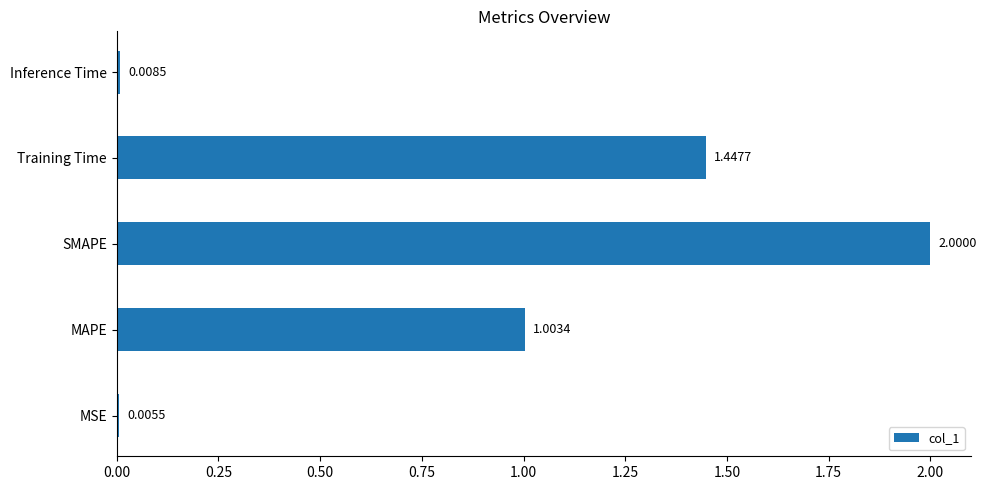

Where is the data nearest to the value 1?

MAPE